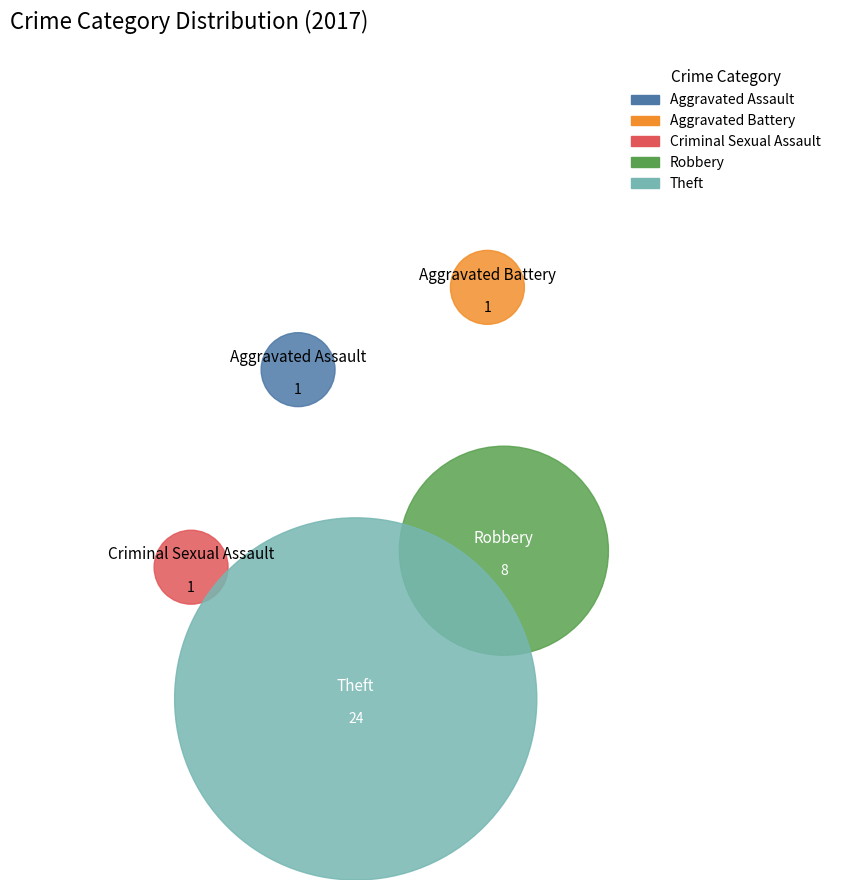

True or false: Aggravated Assault accounts for 3% of the total.

True